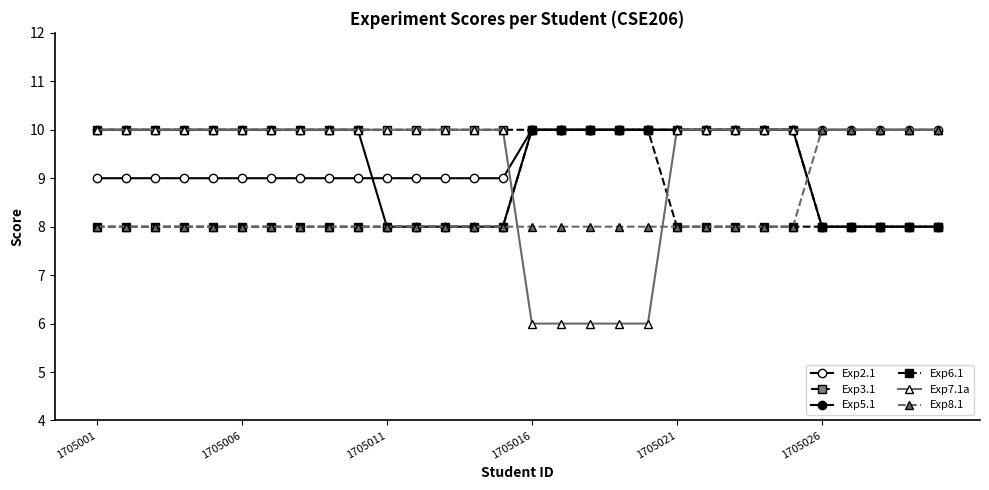

How many lines are shown in the chart?

6